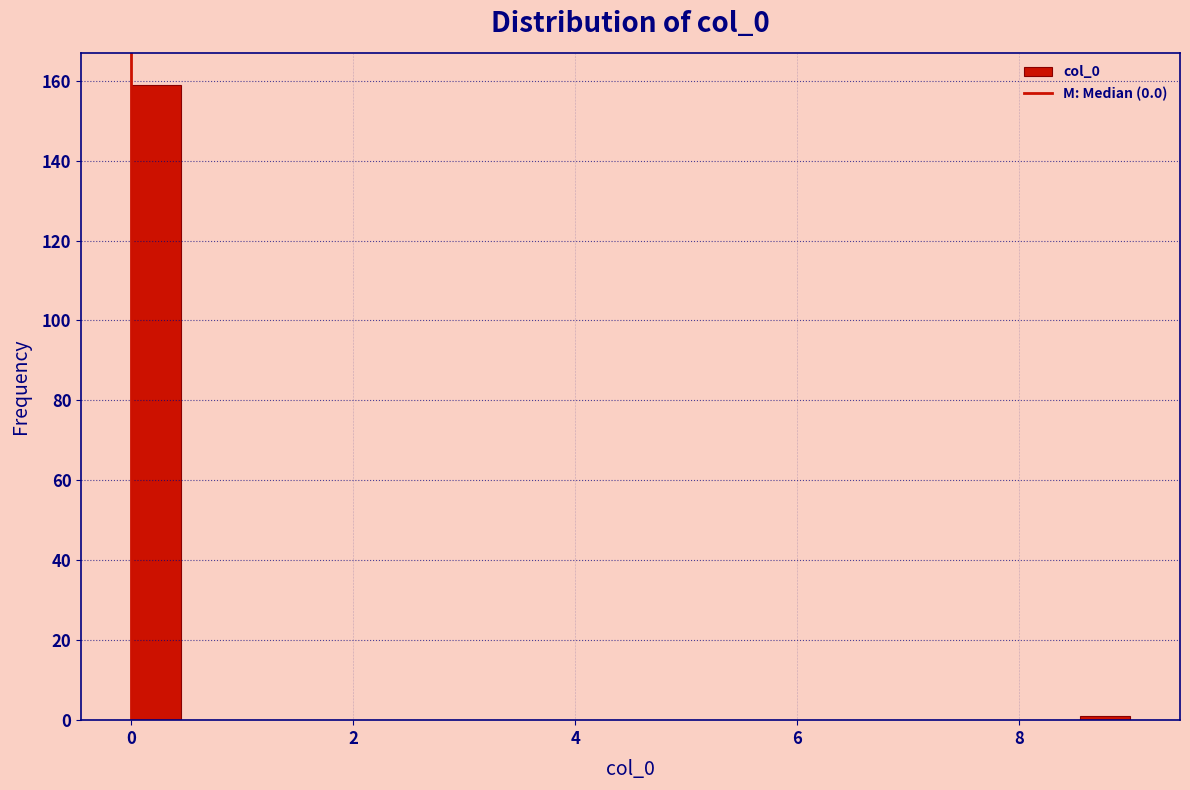

Around what value on the x-axis is the tallest bar? Give the approximate position of its centre, as read against the axis.

0.2